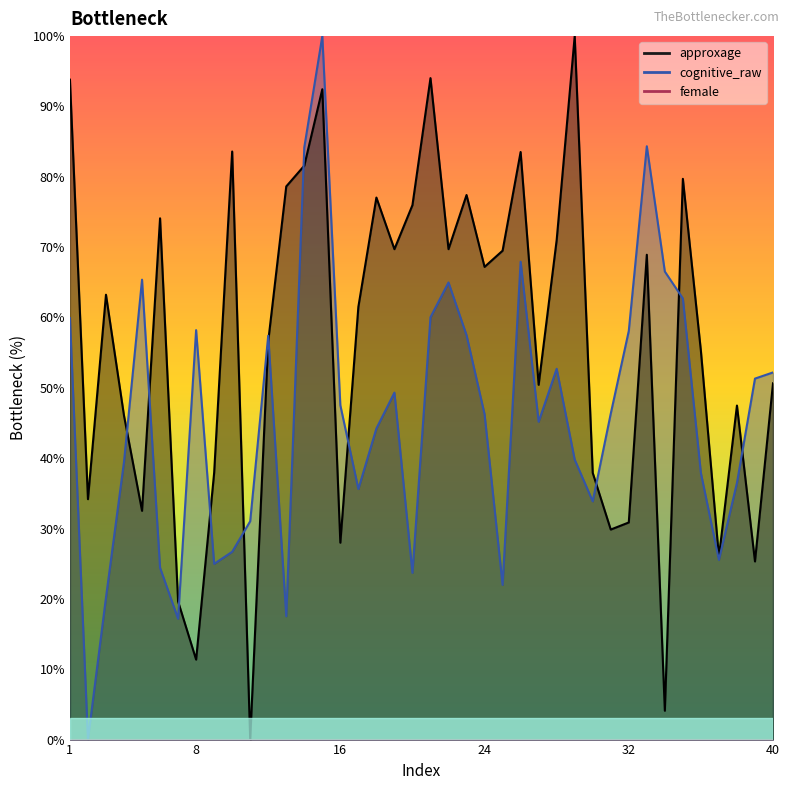

Which series has the widest spread of values?

approxage